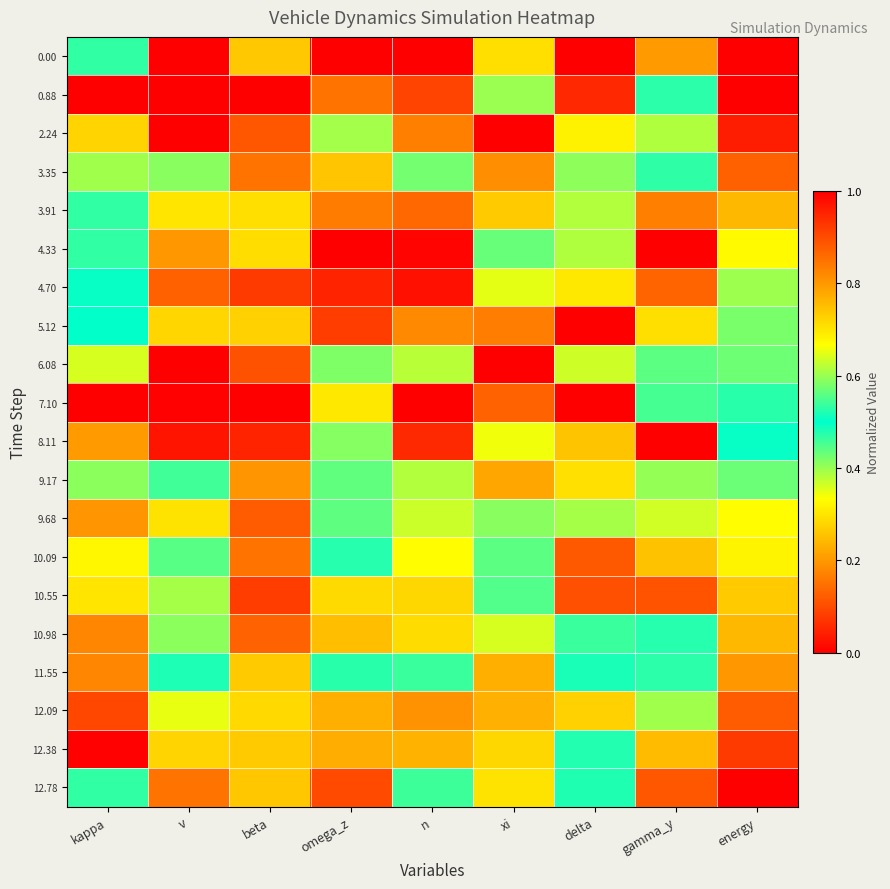

Reading left to right, list all the values displayed in this chart.

0.00: kappa=0.5	v=1.0	beta=0.3	omega_z=1.0	n=1.0	xi=0.3	delta=0.0	gamma_y=0.2	energy=0.0
0.88: kappa=1.0	v=0.0	beta=0.0	omega_z=0.8	n=0.1	xi=0.4	delta=0.1	gamma_y=0.5	energy=0.0
2.24: kappa=0.3	v=0.0	beta=0.9	omega_z=0.4	n=0.2	xi=1.0	delta=0.3	gamma_y=0.4	energy=0.0
3.35: kappa=0.4	v=0.4	beta=0.8	omega_z=0.3	n=0.6	xi=0.8	delta=0.6	gamma_y=0.5	energy=0.1
3.91: kappa=0.5	v=0.7	beta=0.7	omega_z=0.2	n=0.9	xi=0.7	delta=0.4	gamma_y=0.8	energy=0.2
4.33: kappa=0.5	v=0.8	beta=0.7	omega_z=0.0	n=1.0	xi=0.6	delta=0.4	gamma_y=1.0	energy=0.3
4.70: kappa=0.5	v=0.9	beta=0.9	omega_z=0.0	n=1.0	xi=0.4	delta=0.7	gamma_y=0.9	energy=0.4
5.12: kappa=0.5	v=0.7	beta=0.7	omega_z=0.1	n=0.8	xi=0.2	delta=0.0	gamma_y=0.7	energy=0.4
6.08: kappa=0.4	v=0.0	beta=0.9	omega_z=0.4	n=0.4	xi=0.0	delta=0.4	gamma_y=0.4	energy=0.4
7.10: kappa=0.0	v=0.0	beta=1.0	omega_z=0.3	n=0.0	xi=0.1	delta=1.0	gamma_y=0.5	energy=0.5
8.11: kappa=0.2	v=0.0	beta=1.0	omega_z=0.6	n=0.1	xi=0.7	delta=0.7	gamma_y=0.0	energy=0.5
9.17: kappa=0.6	v=0.5	beta=0.8	omega_z=0.4	n=0.4	xi=0.8	delta=0.7	gamma_y=0.4	energy=0.6
9.68: kappa=0.8	v=0.7	beta=0.9	omega_z=0.6	n=0.6	xi=0.6	delta=0.6	gamma_y=0.4	energy=0.7
10.09: kappa=0.7	v=0.6	beta=0.8	omega_z=0.5	n=0.7	xi=0.4	delta=0.9	gamma_y=0.3	energy=0.7
10.55: kappa=0.7	v=0.6	beta=0.9	omega_z=0.7	n=0.7	xi=0.4	delta=0.9	gamma_y=0.1	energy=0.7
10.98: kappa=0.8	v=0.4	beta=0.9	omega_z=0.8	n=0.7	xi=0.4	delta=0.5	gamma_y=0.5	energy=0.8
11.55: kappa=0.8	v=0.5	beta=0.7	omega_z=0.5	n=0.5	xi=0.2	delta=0.5	gamma_y=0.5	energy=0.8
12.09: kappa=0.1	v=0.7	beta=0.7	omega_z=0.2	n=0.2	xi=0.2	delta=0.7	gamma_y=0.4	energy=0.9
12.38: kappa=0.0	v=0.7	beta=0.7	omega_z=0.2	n=0.2	xi=0.7	delta=0.5	gamma_y=0.8	energy=0.9
12.78: kappa=0.5	v=0.8	beta=0.7	omega_z=0.1	n=0.5	xi=0.7	delta=0.5	gamma_y=0.9	energy=1.0